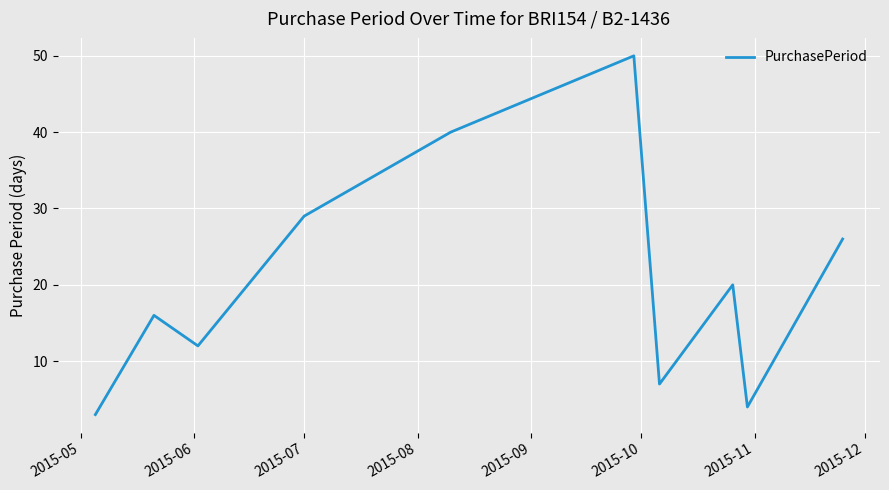

What is the difference between the maximum and minimum values?

47